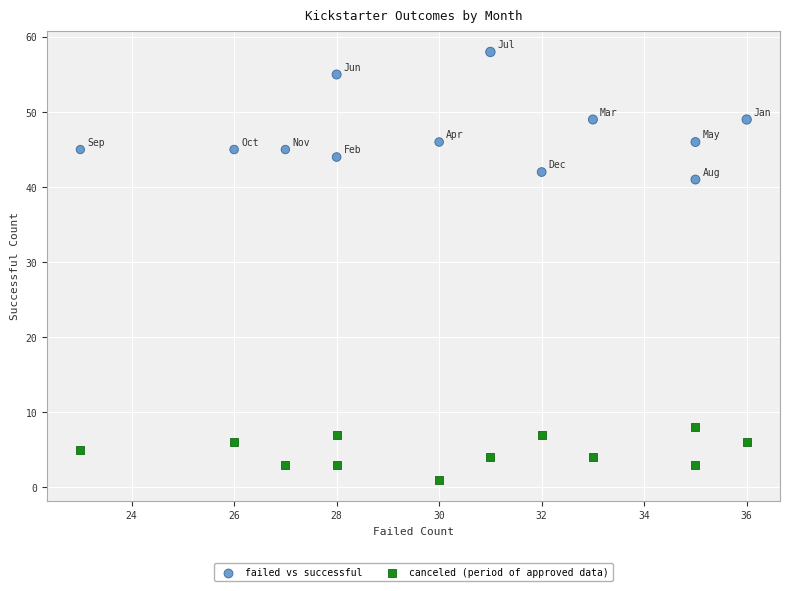

Which series contains the lowest Y value?

canceled (period of approved data)